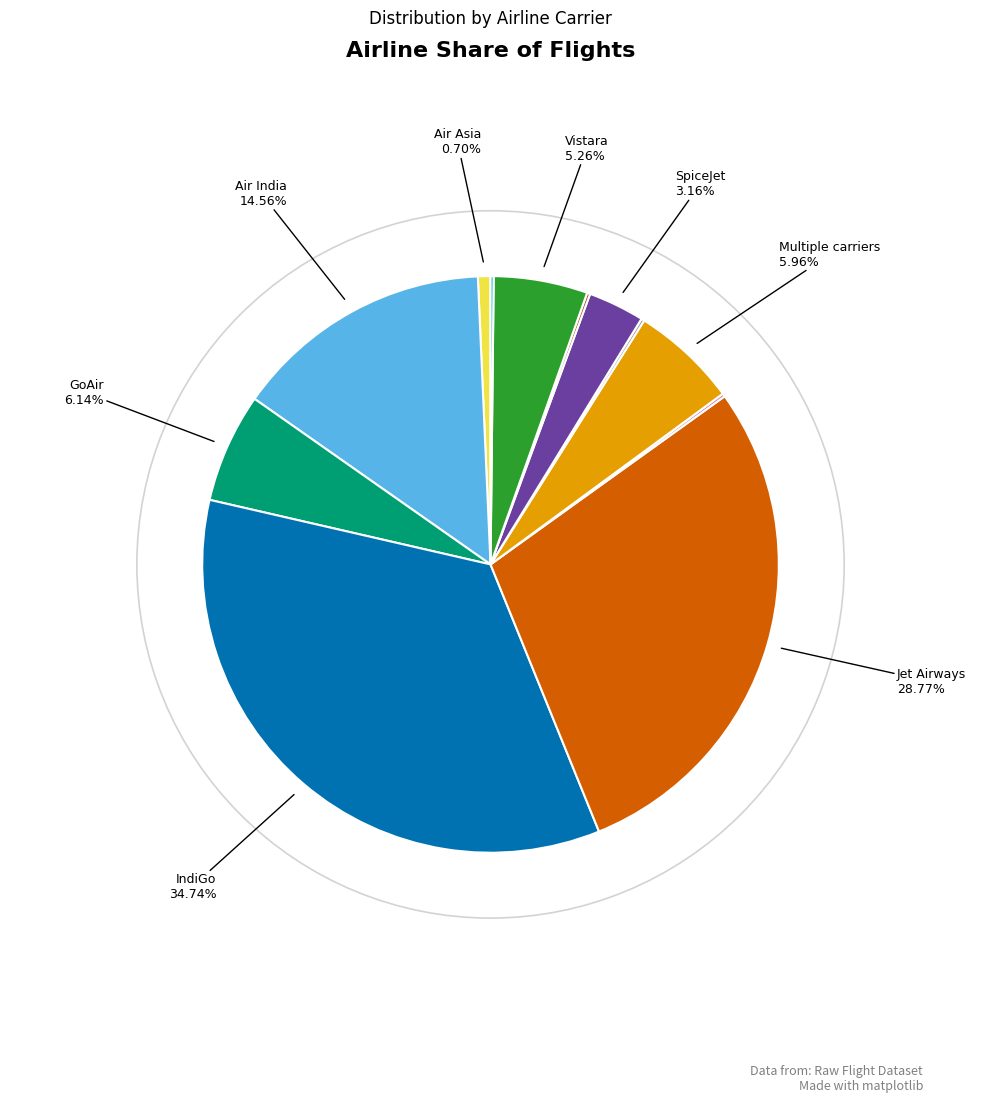

Is there a majority slice in this chart?

No